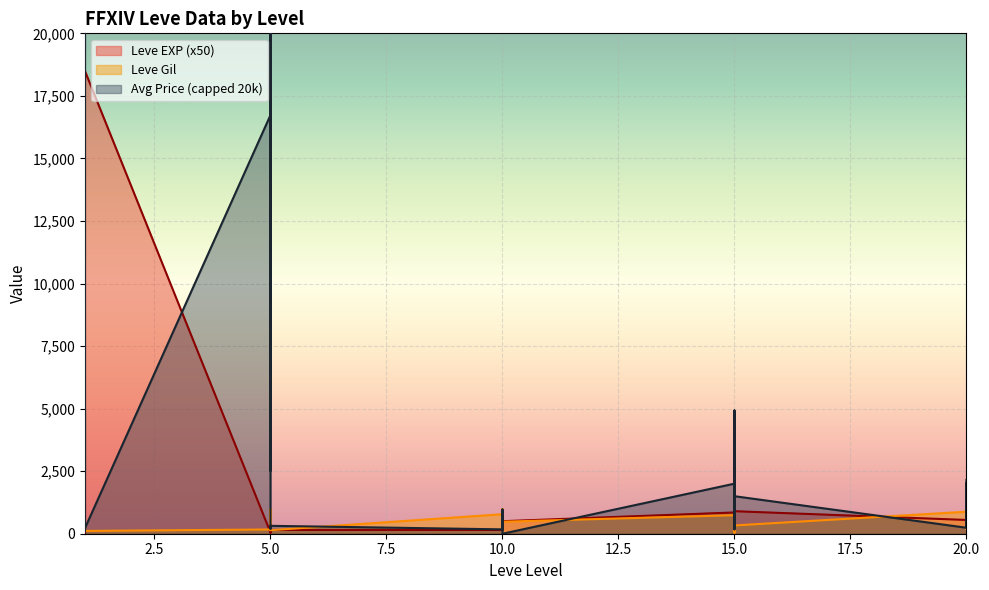

True or false: Leve Gil has more than 2 interior local peaks.

True